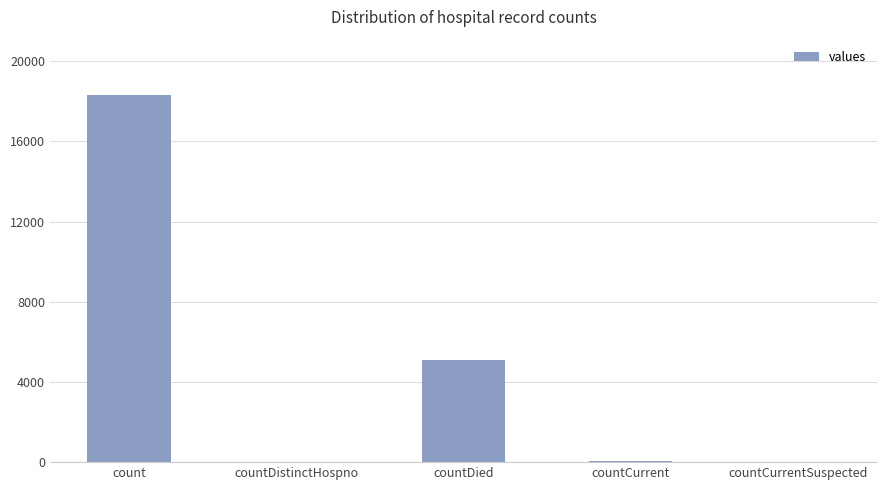

True or false: the data shows 21 at countDistinctHospno.

True